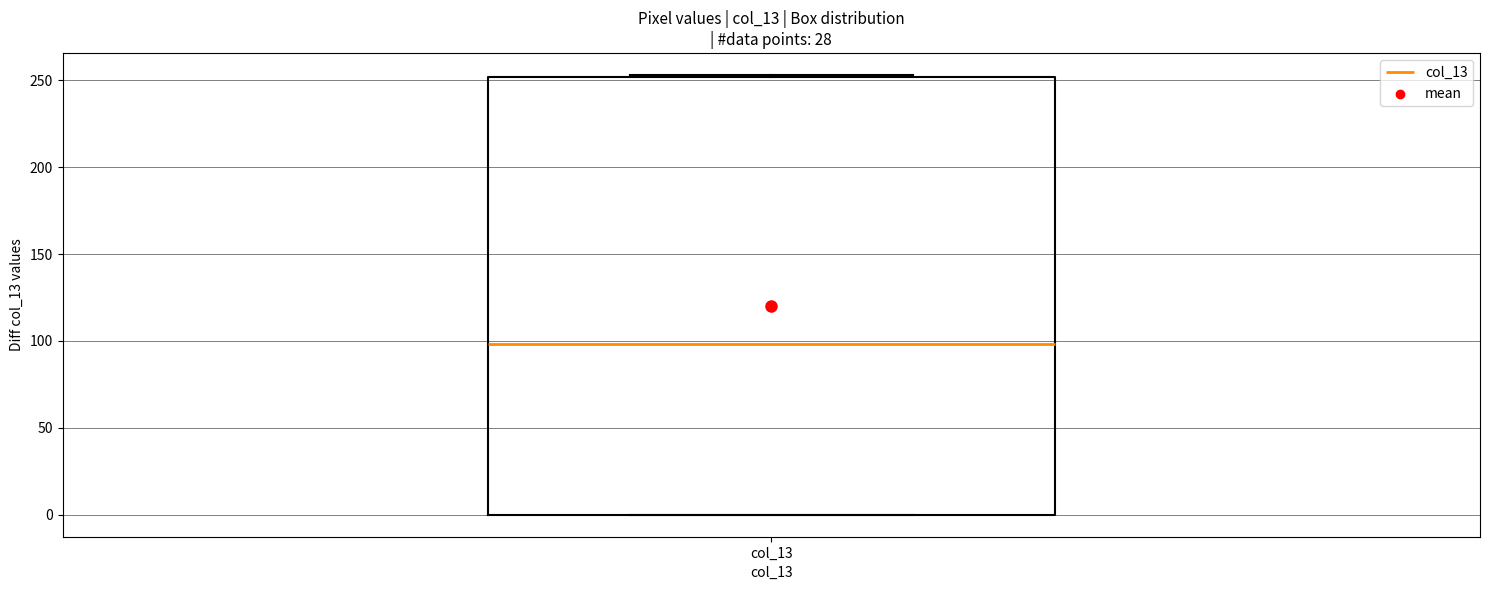

Where is the upper edge of the box for col_13 on the y-axis? The values are not printed on the chart, so give them approximately, as read against the axis.

250